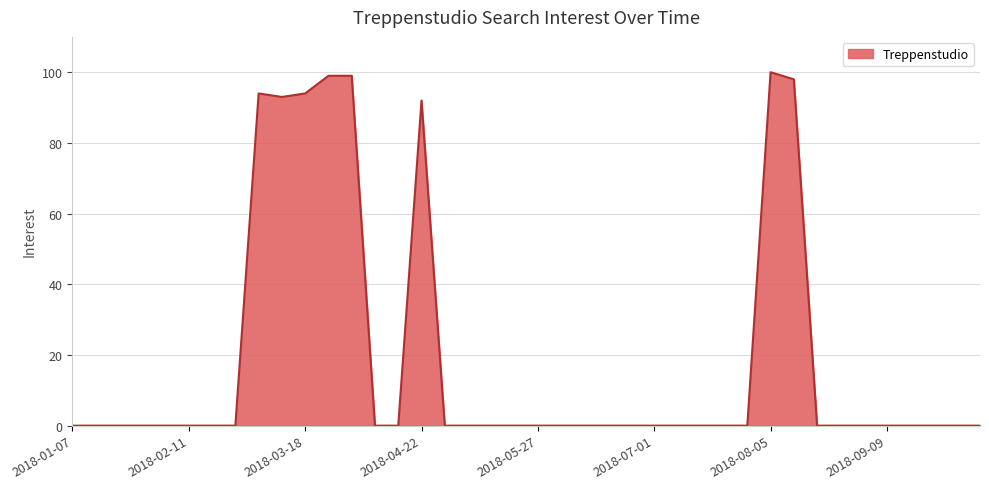

What is the difference between the maximum and minimum values?

100